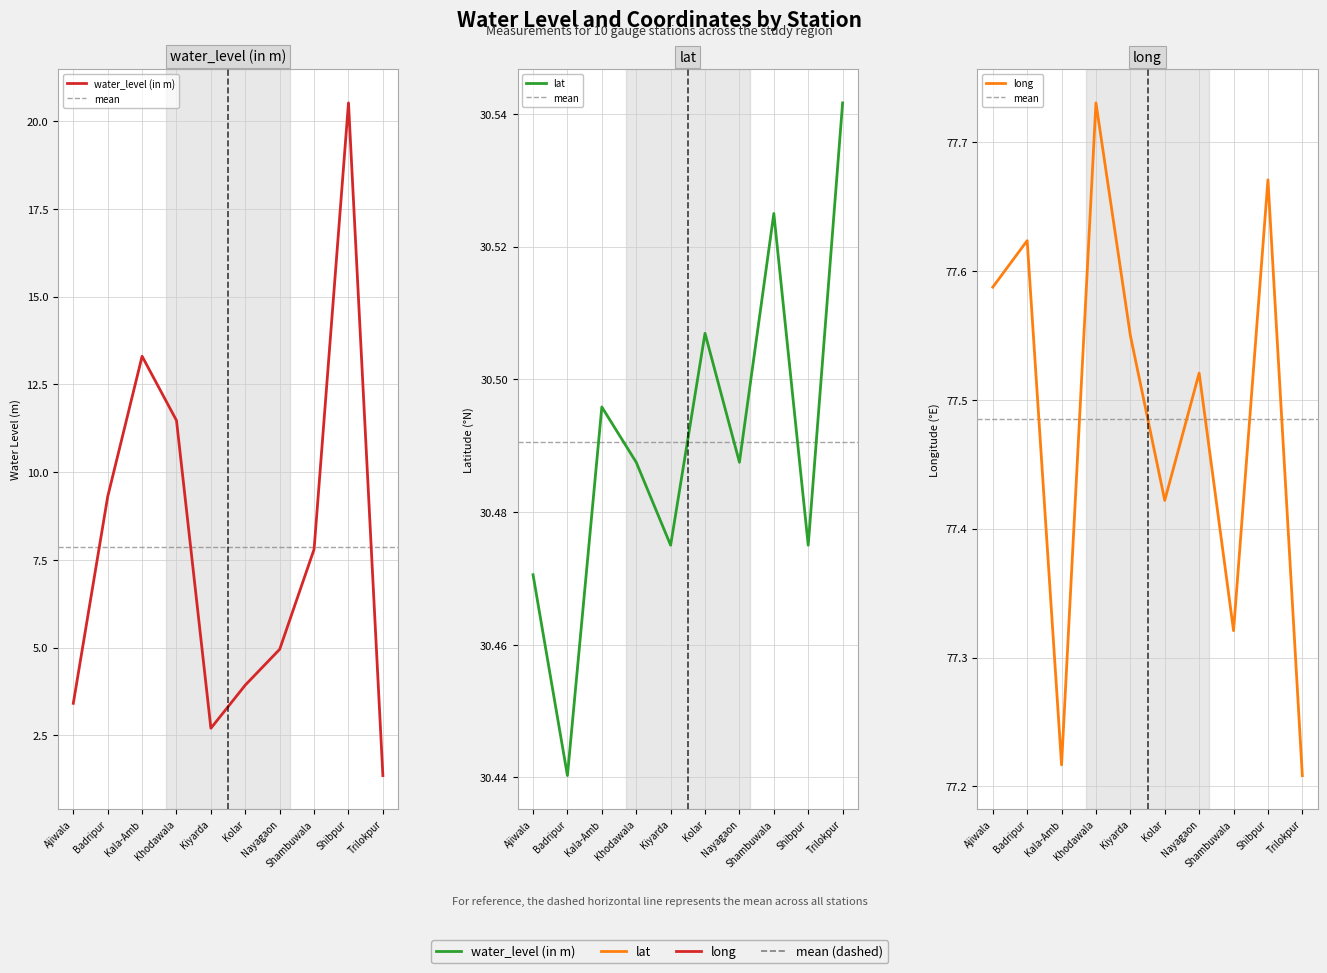

Does the chart have visible grid lines?

Yes